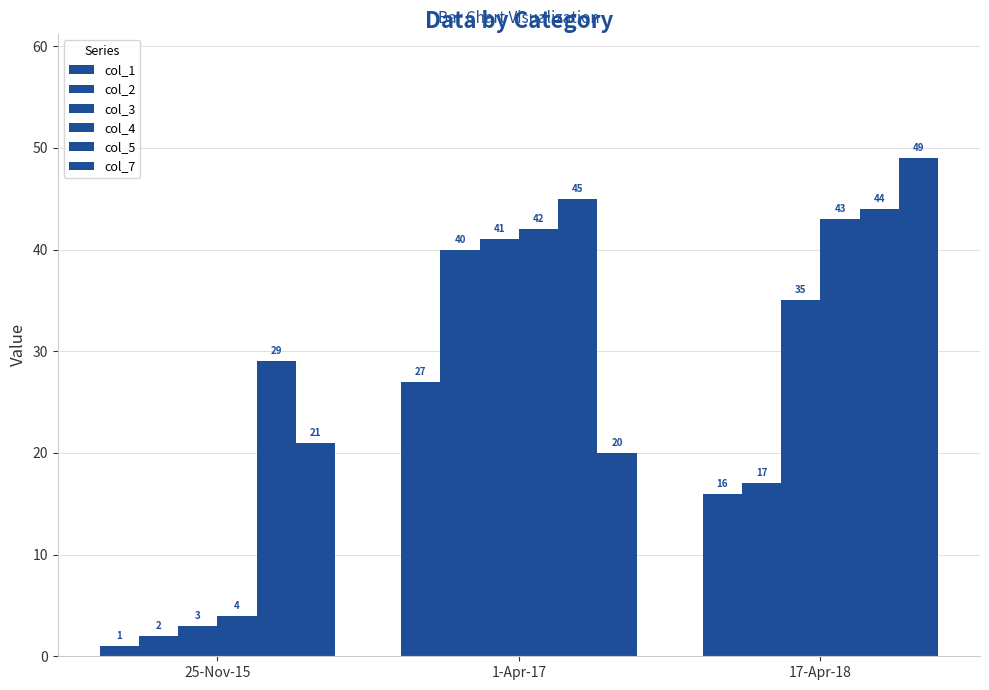

The value of col_7 at 1-Apr-17 is 4. True or false?

False